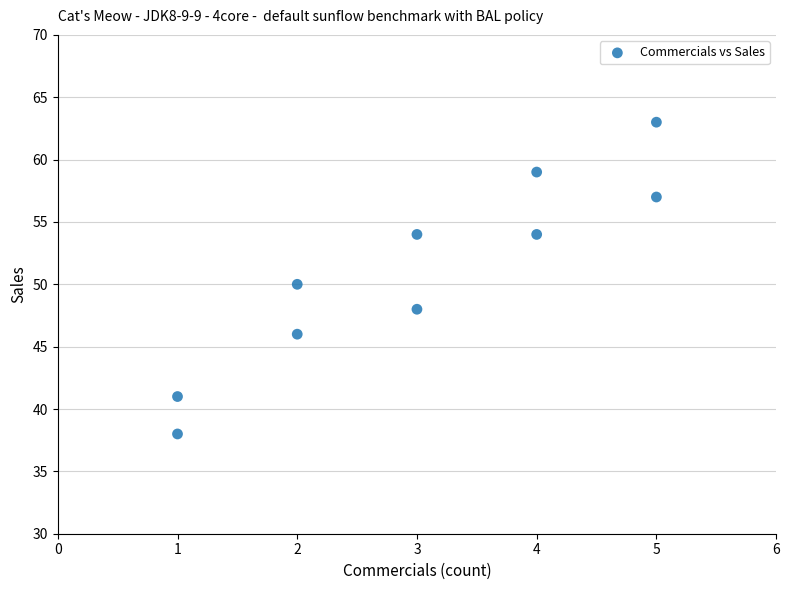

What is the average Y value?

51